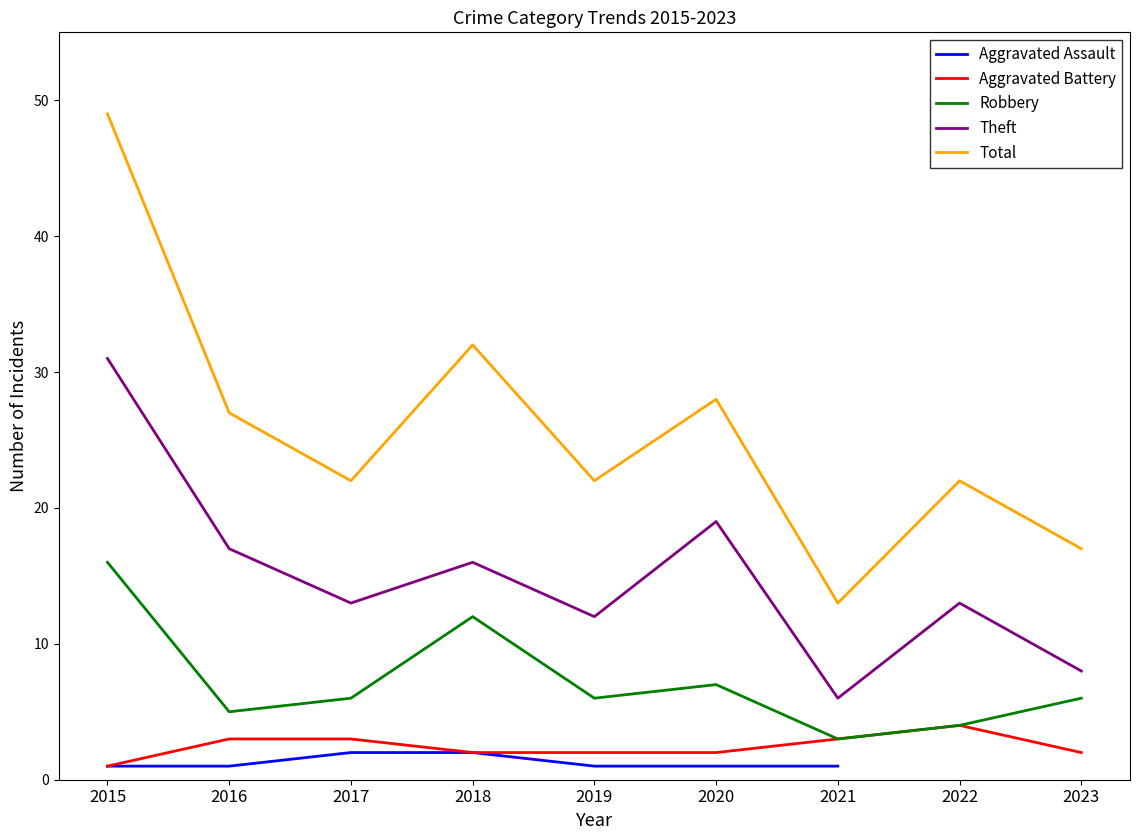

The Total series shows 8 at 2017. True or false?

False